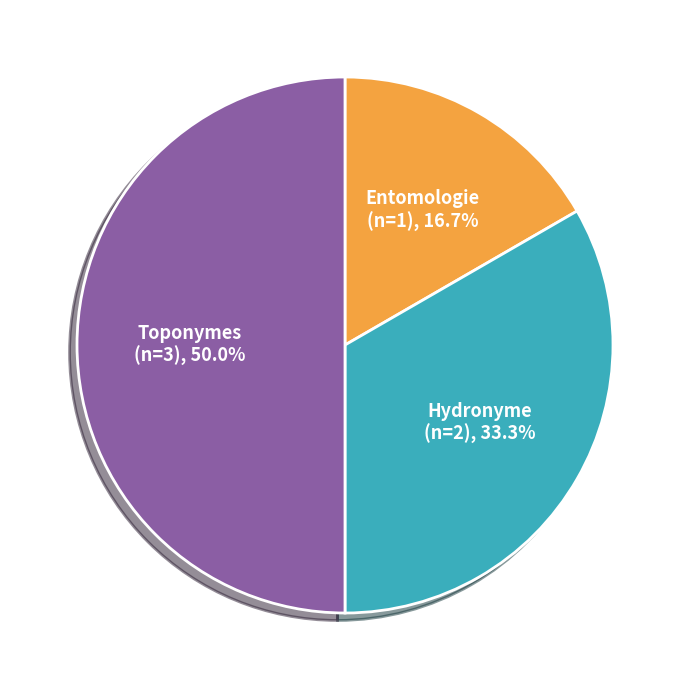

What portion of the pie excludes Entomologie?

83.3%